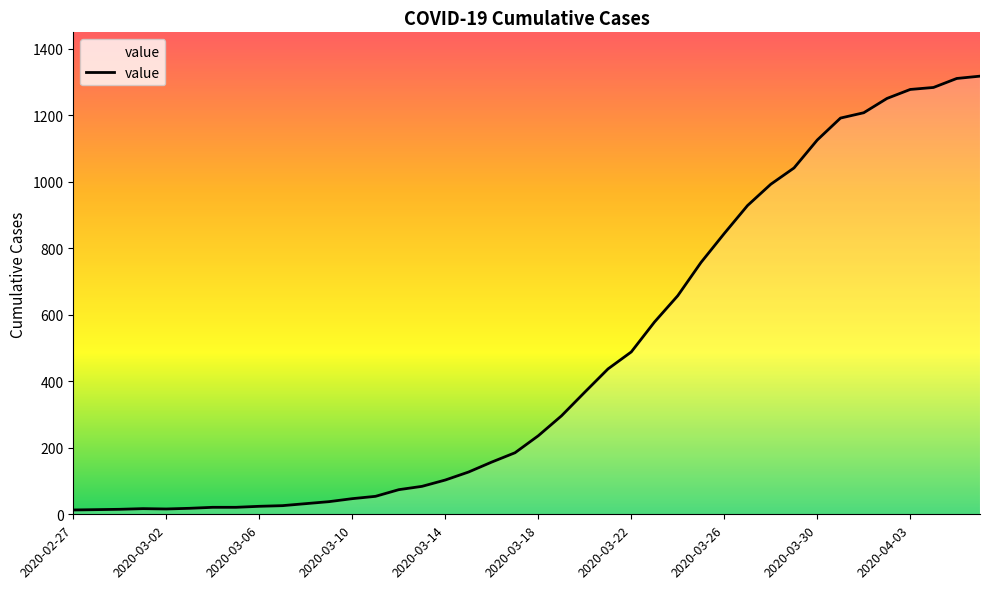

What is the greatest value displayed?

1317